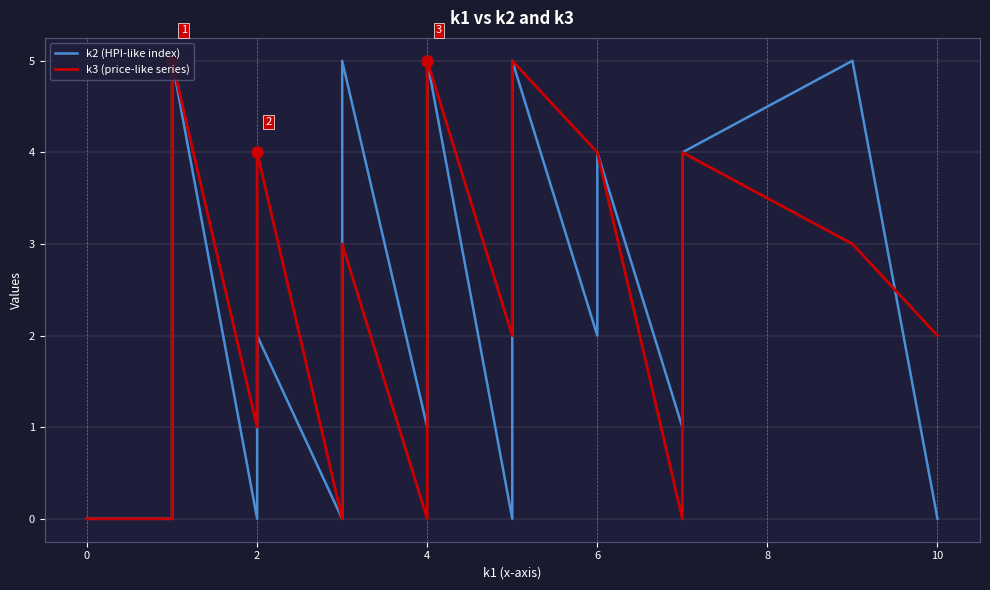

In k3 (price-like series), how many points are higher than both neighbors (excluding endpoints)?

6